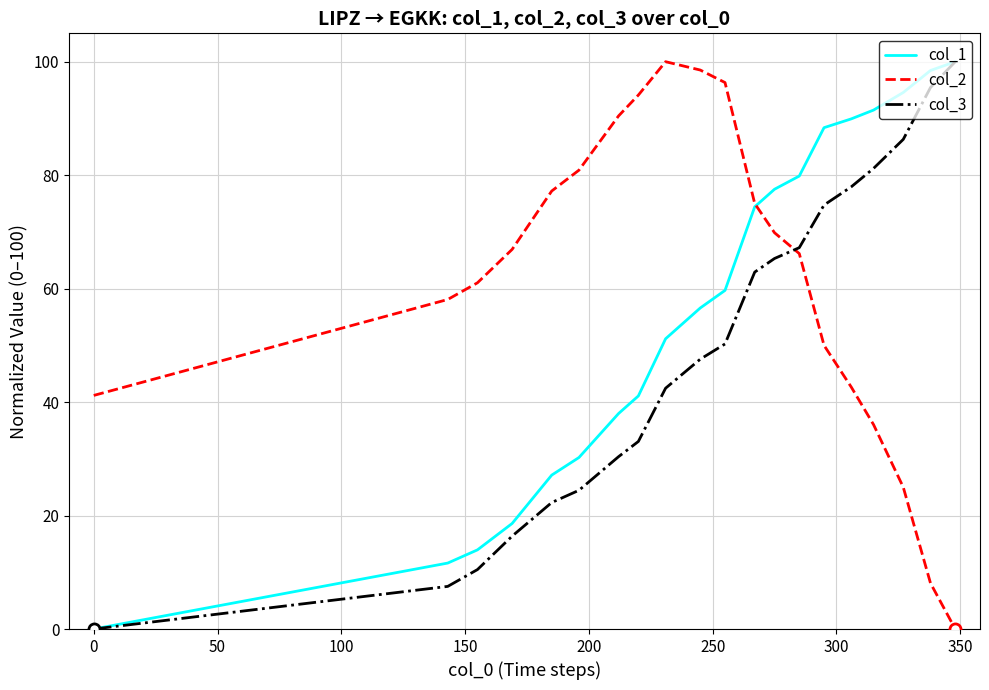

What is the highest value of the col_2 series?

100.0